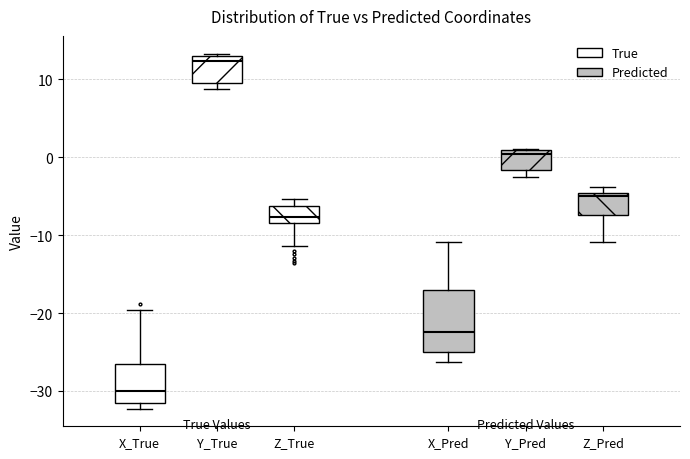

Which box's median line is the highest?

Y_True